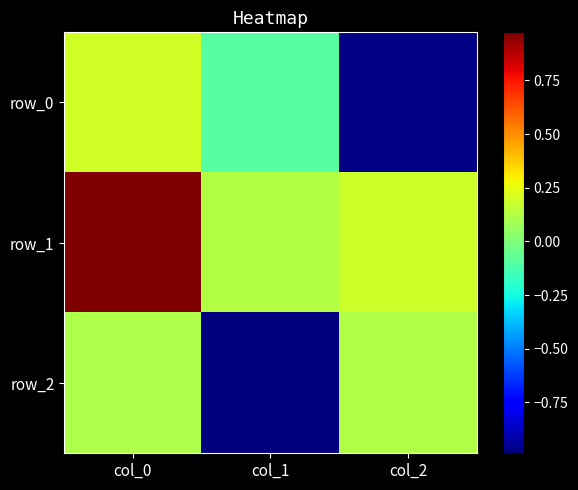

What is the difference between the maximum and minimum values in the row_1 series?

0.8